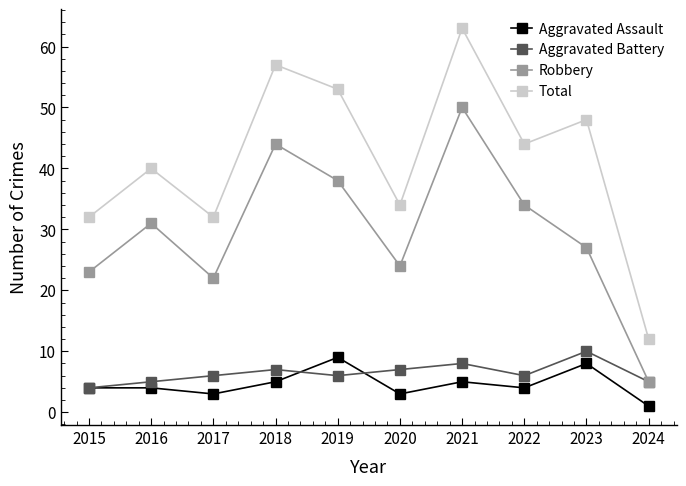

How many distinct data groups are displayed?

4